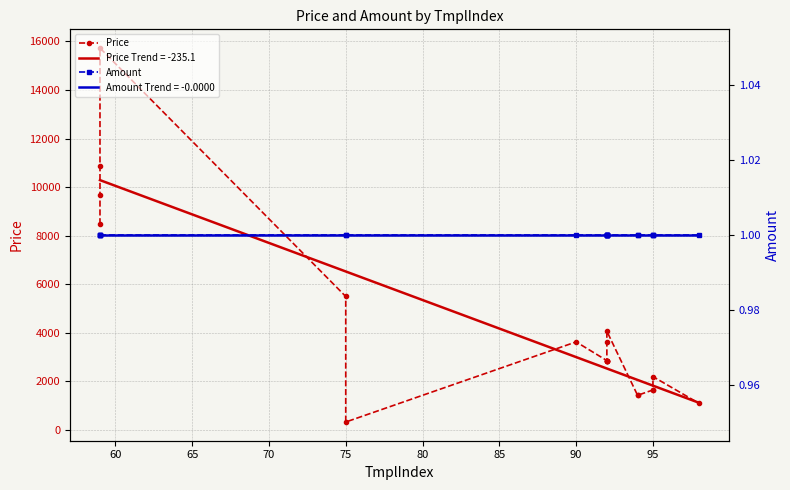

True or false: Price and Amount intersect in this chart.

False